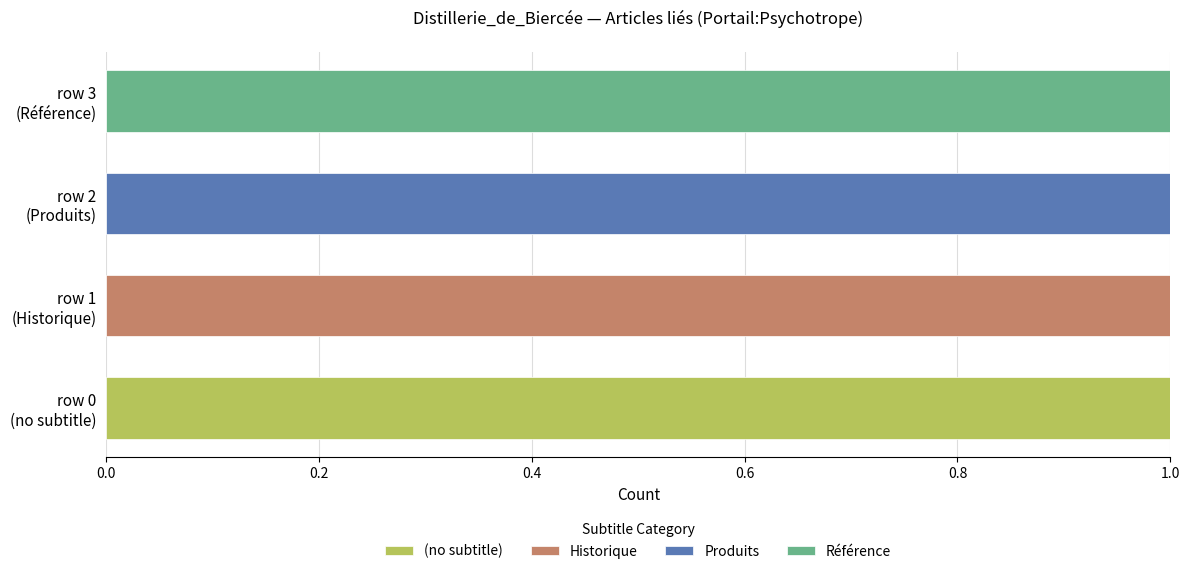

Count the number of data series in this chart.

4